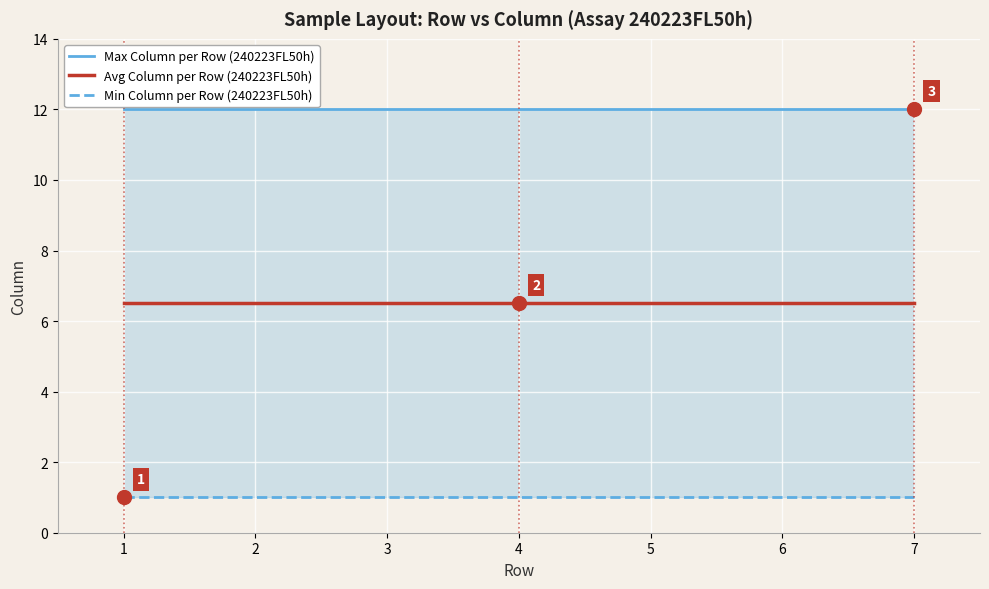

True or false: Avg Column per Row (240223FL50h) has more than 0 interior local peaks.

False